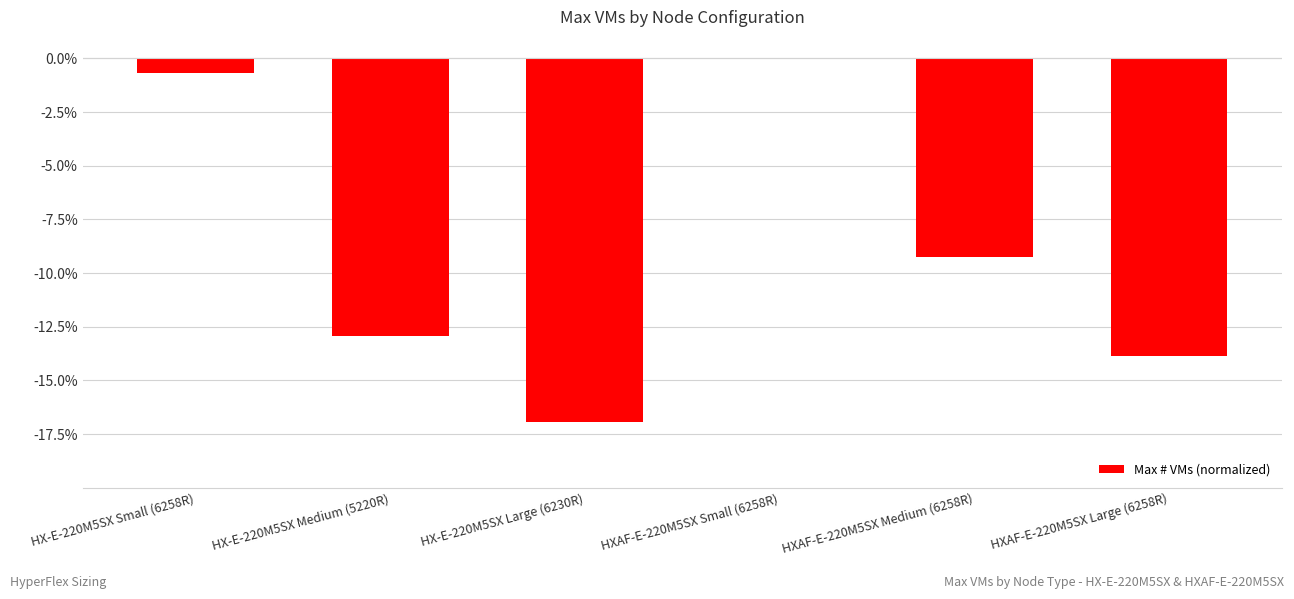

Reading left to right, what are all the values shown in this chart?

HX-E-220M5SX Small (6258R)=-0.7	HX-E-220M5SX Medium (5220R)=-12.9	HX-E-220M5SX Large (6230R)=-16.9	HXAF-E-220M5SX Small (6258R)=0.0	HXAF-E-220M5SX Medium (6258R)=-9.3	HXAF-E-220M5SX Large (6258R)=-13.9